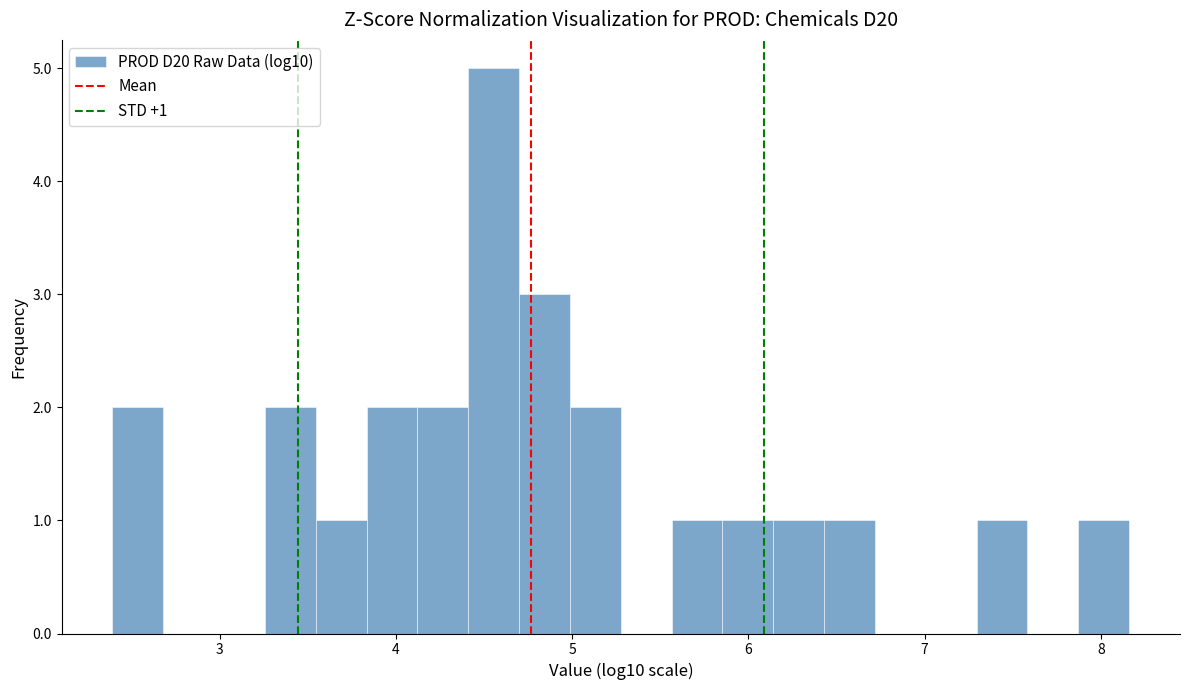

Read against the x-axis, roughly where is the centre of the tallest bar?

4.6